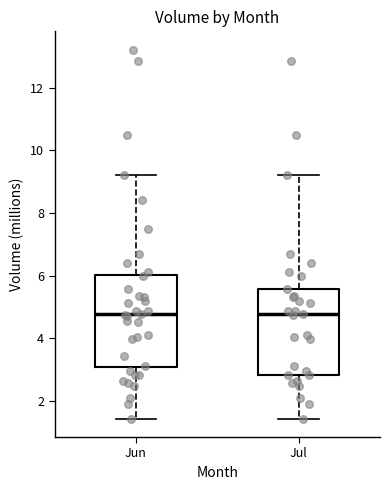

Reading left to right, transcribe this box plot: for each box, give where its median line is, the range the box spans, and where its two whiskers end, as read against the y-axis. The values are not printed on the chart, so give them approximately, as read against the axis.

Jun: median 4.8, box 3.0 to 6.0, whiskers 1.4 to 9.2
Jul: median 4.8, box 2.8 to 5.6, whiskers 1.4 to 9.2